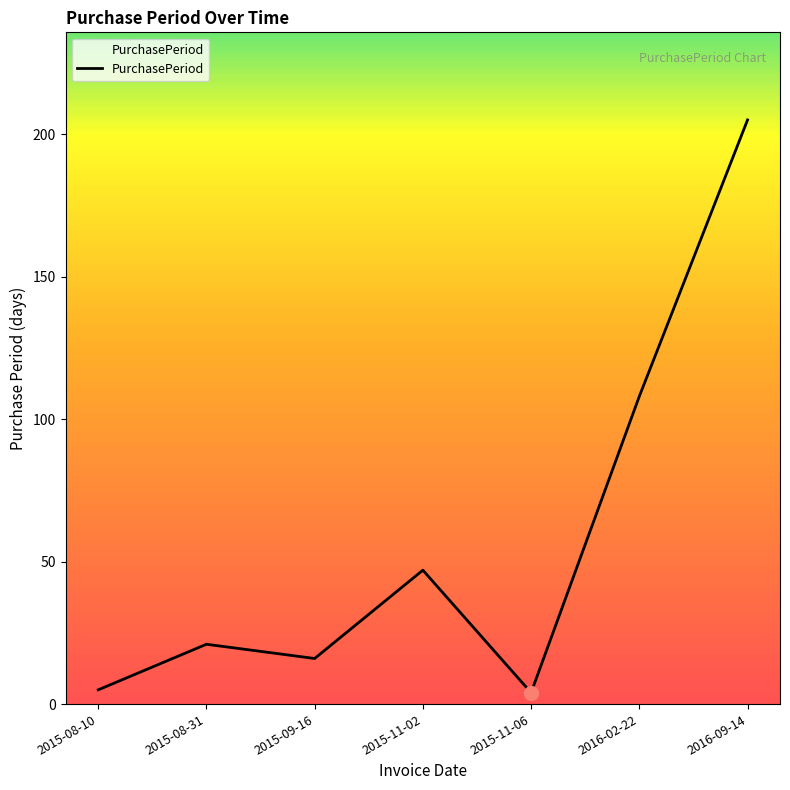

True or false: the data has more than 1 interior local peaks.

True